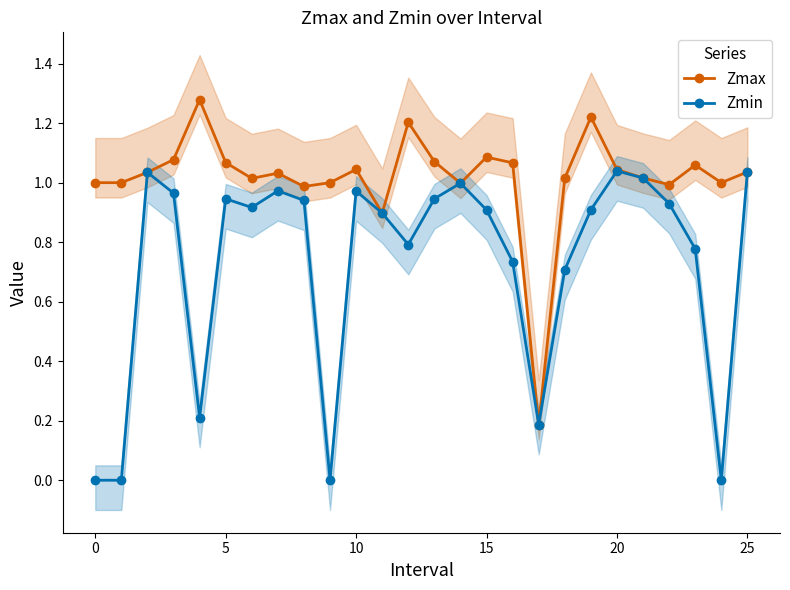

What are all the series names shown in the legend?

Zmax, Zmin